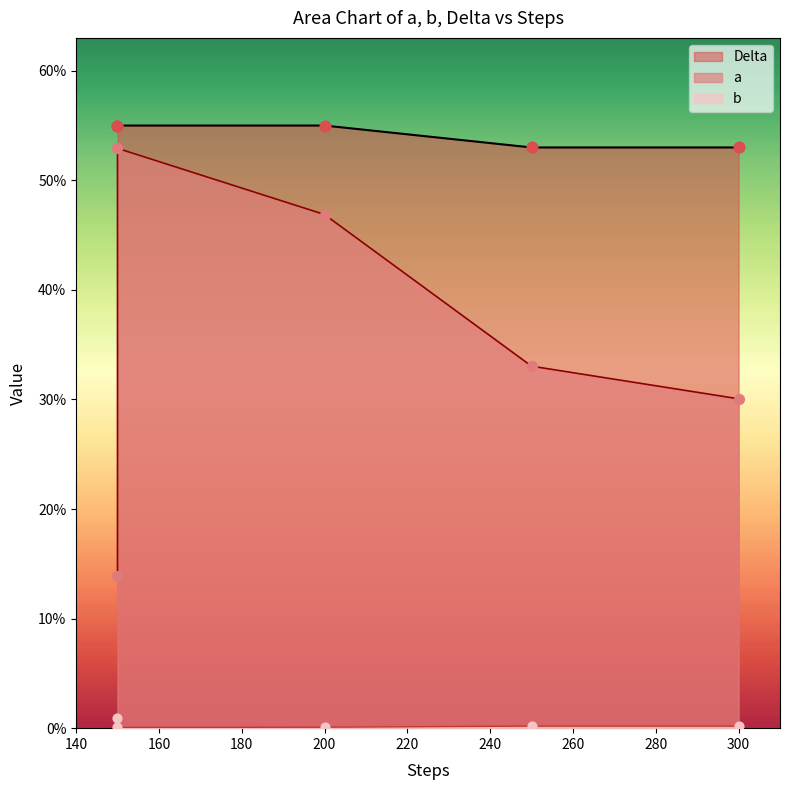

Which series reaches the maximum Y coordinate?

Delta